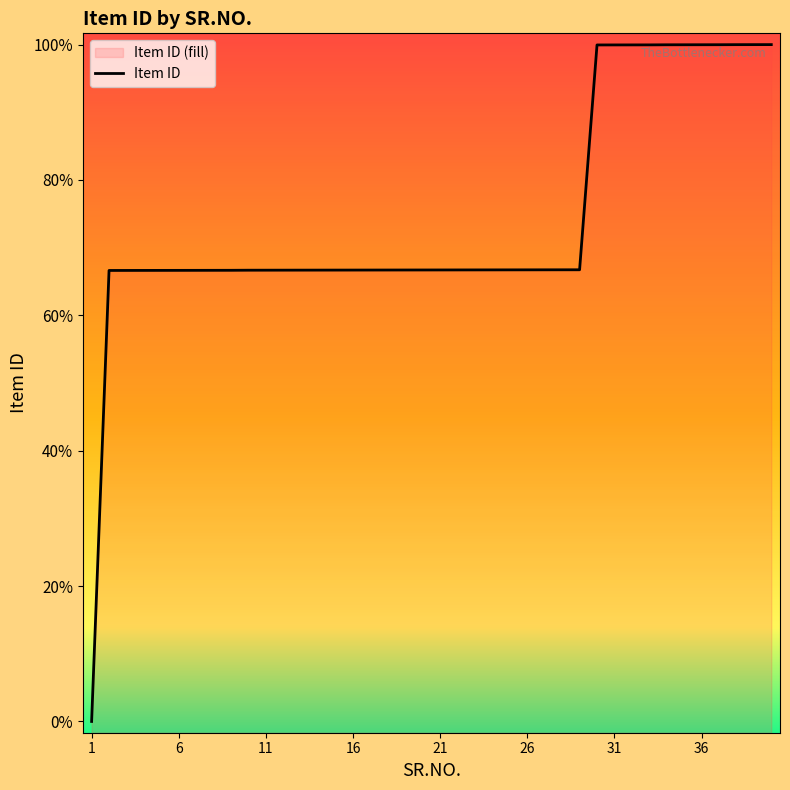

Which has a higher value, 32 or 27?

32